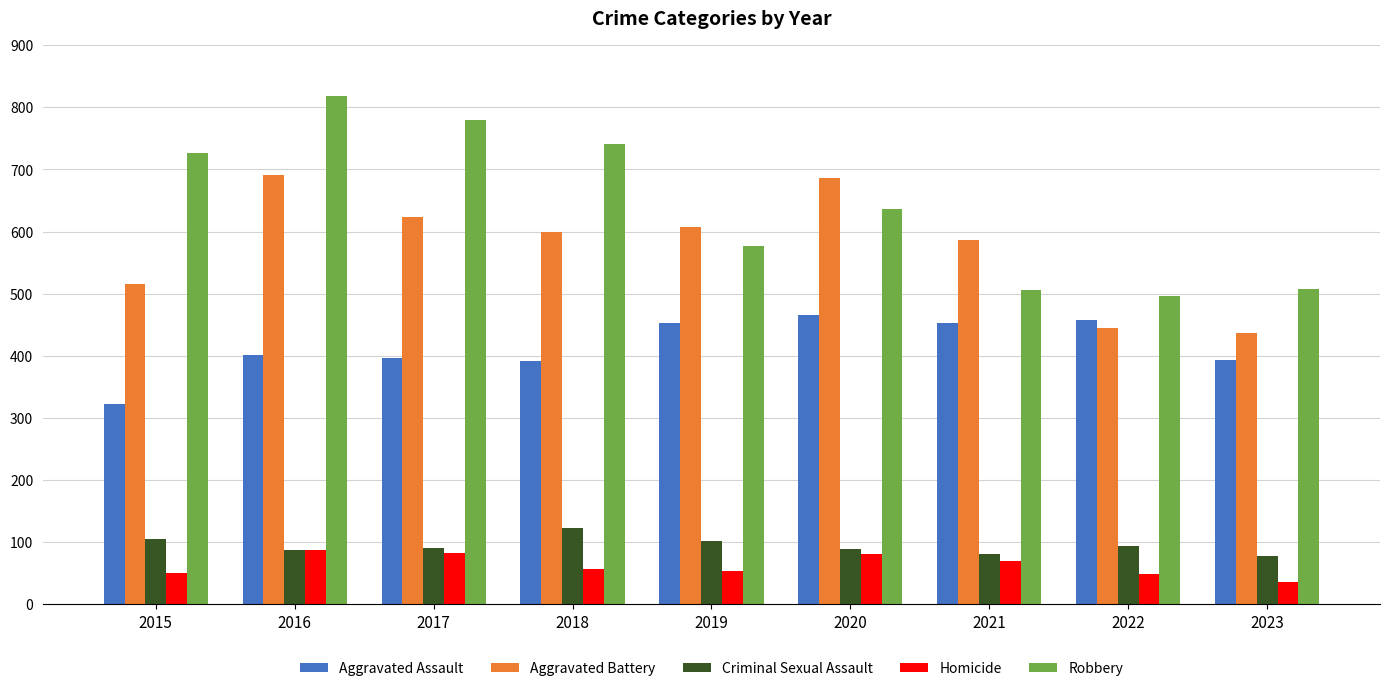

List the series in order of their peak value, lowest first.

Homicide, Criminal Sexual Assault, Aggravated Assault, Aggravated Battery, Robbery